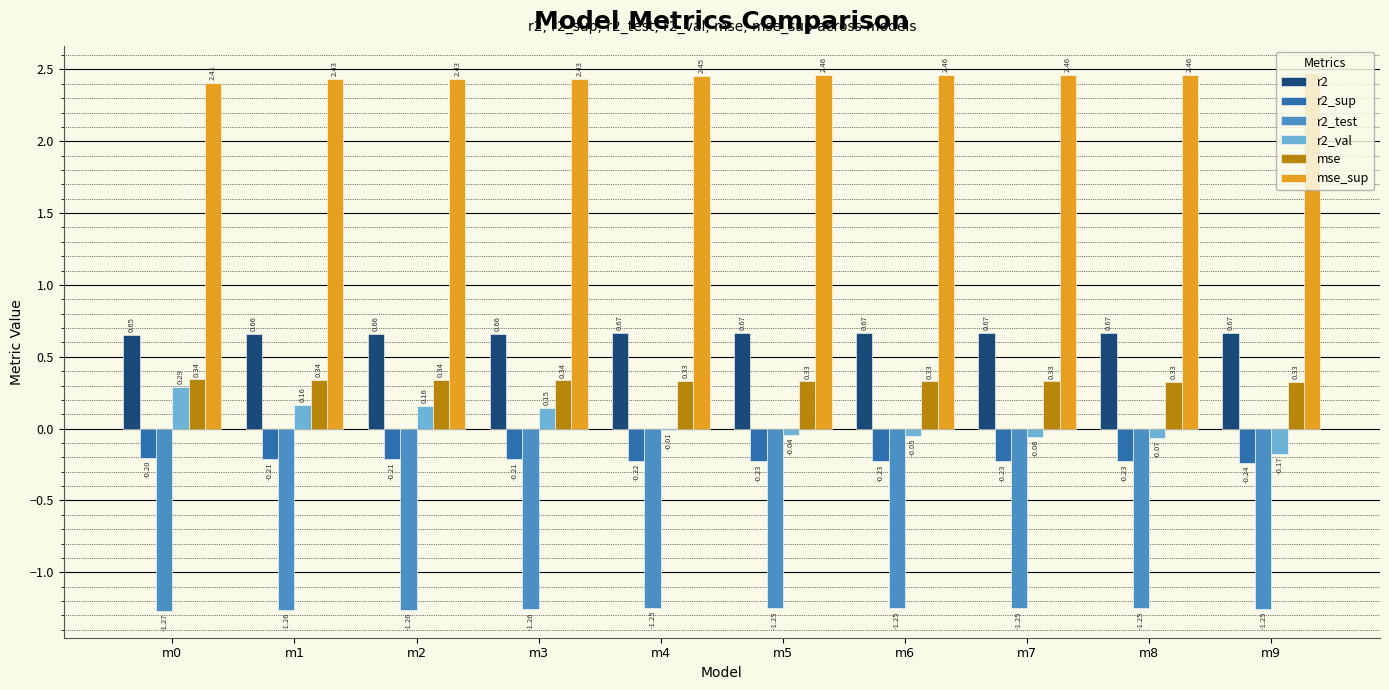

What are all the series names shown in the legend?

r2, r2_sup, r2_test, r2_val, mse, mse_sup